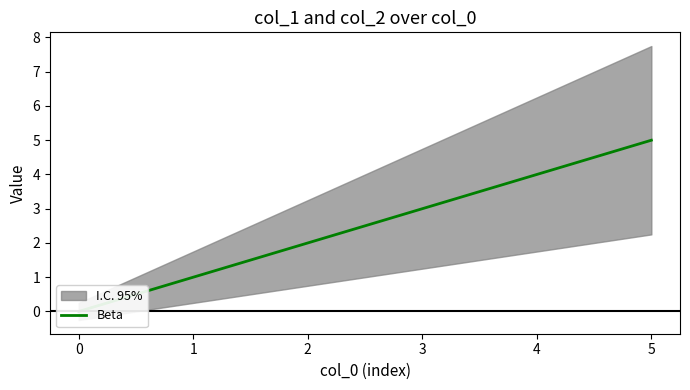

List the labels in order of value, largest first.

5, 4, 3, 2, 1, 0